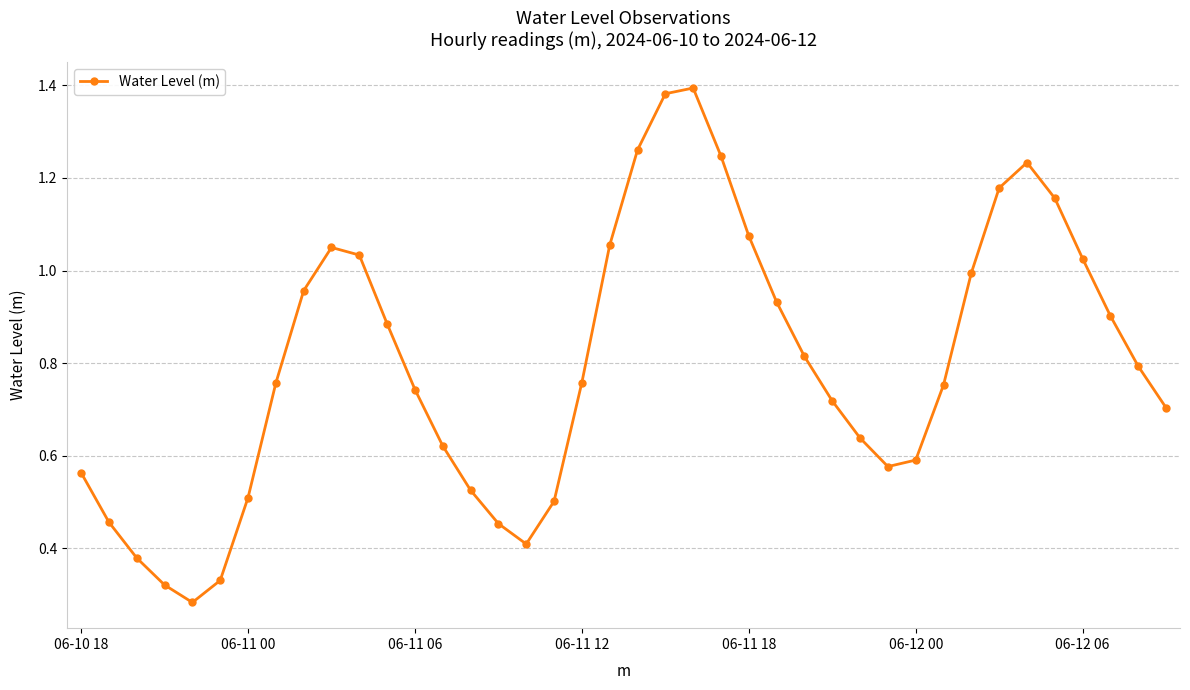

What is the sum of all values?

32.0